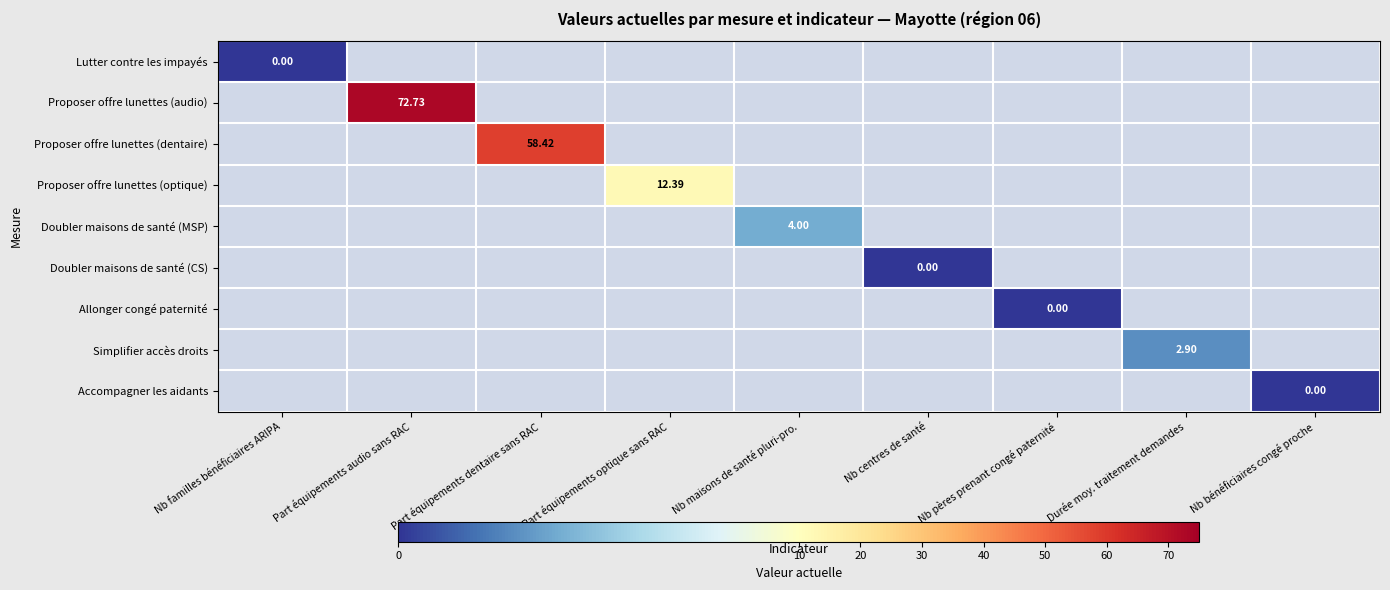

What is the approximate value of Proposer offre lunettes (optique) at Part équipements optique sans RAC?

12.4